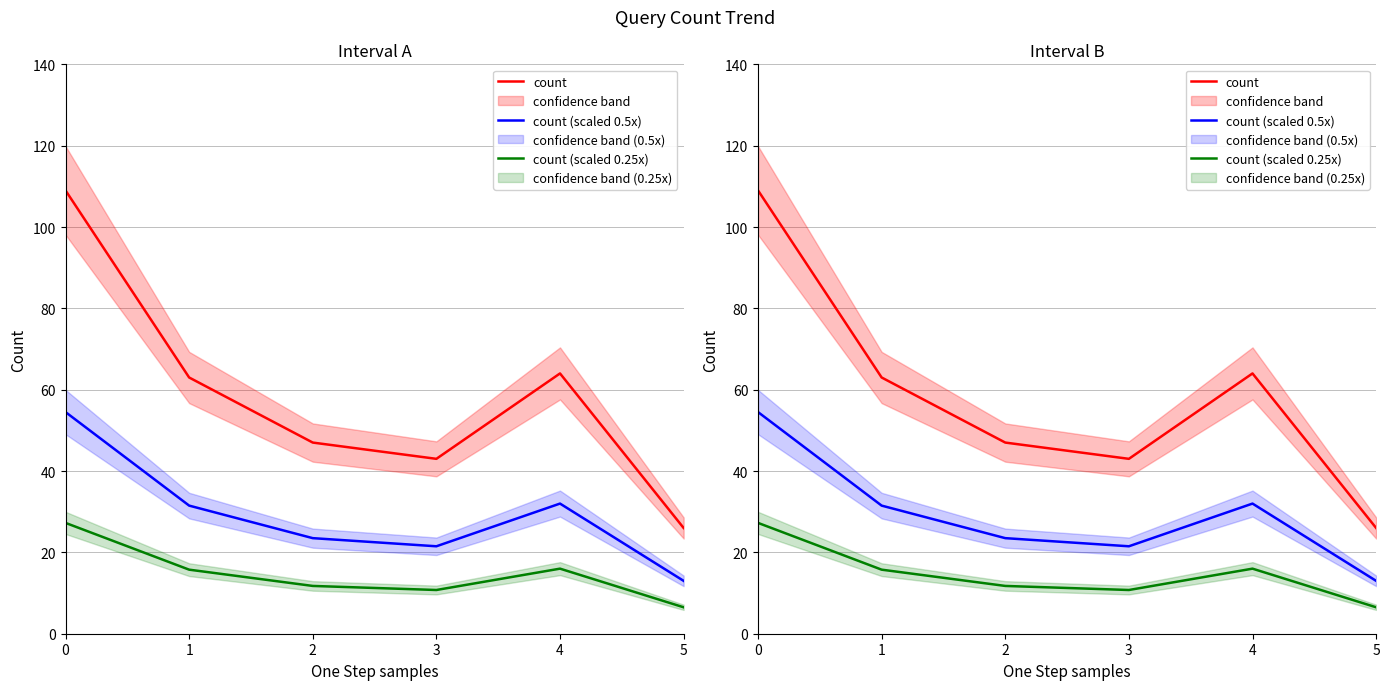

What is the minimum value shown in the chart?

6.5